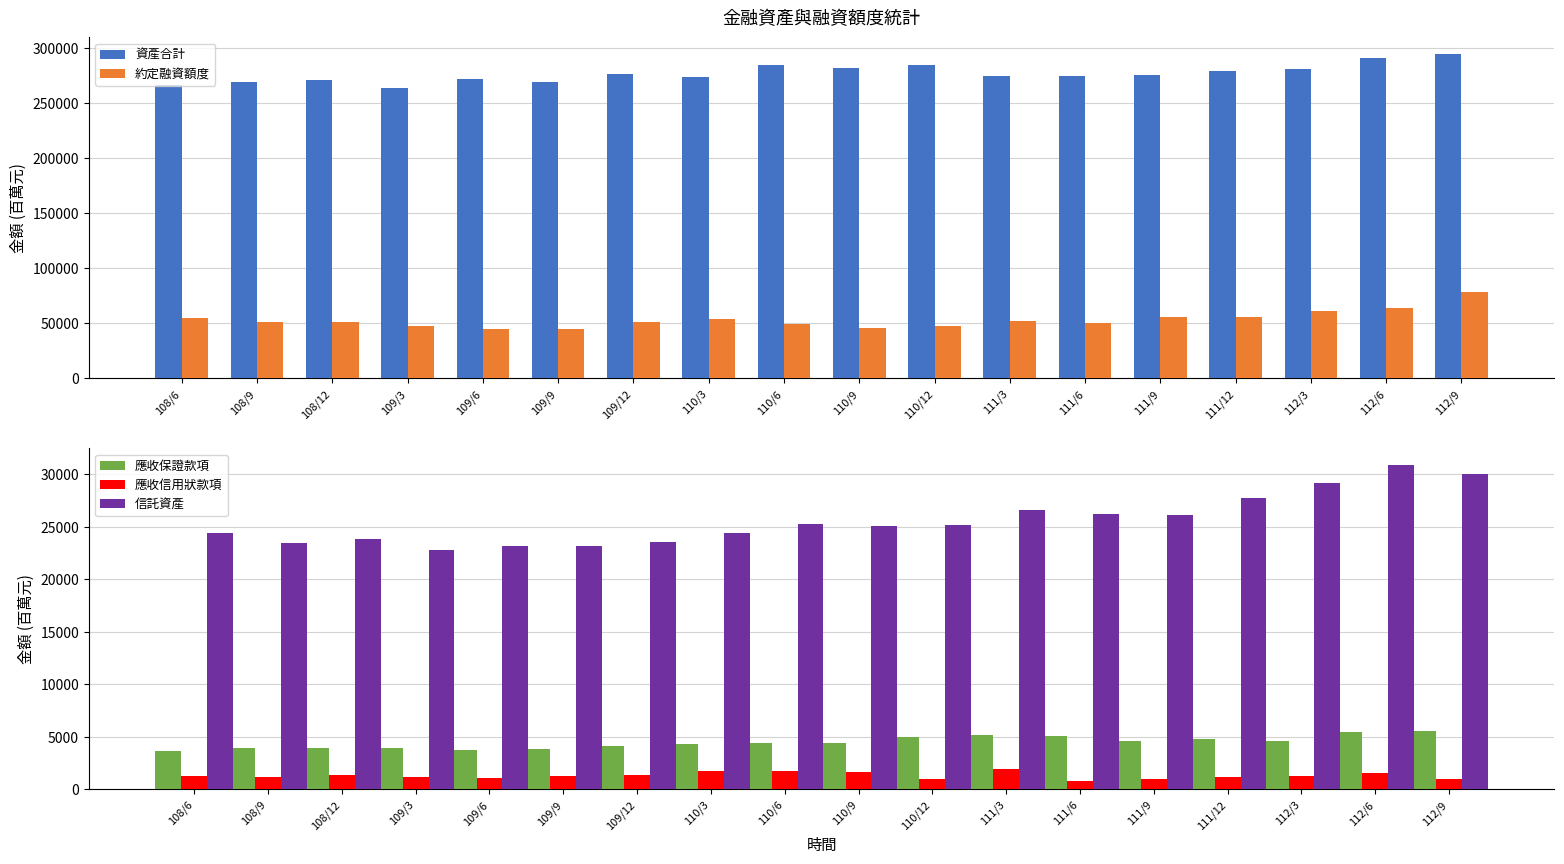

What is the label of the 3rd bar from the left?

108/12